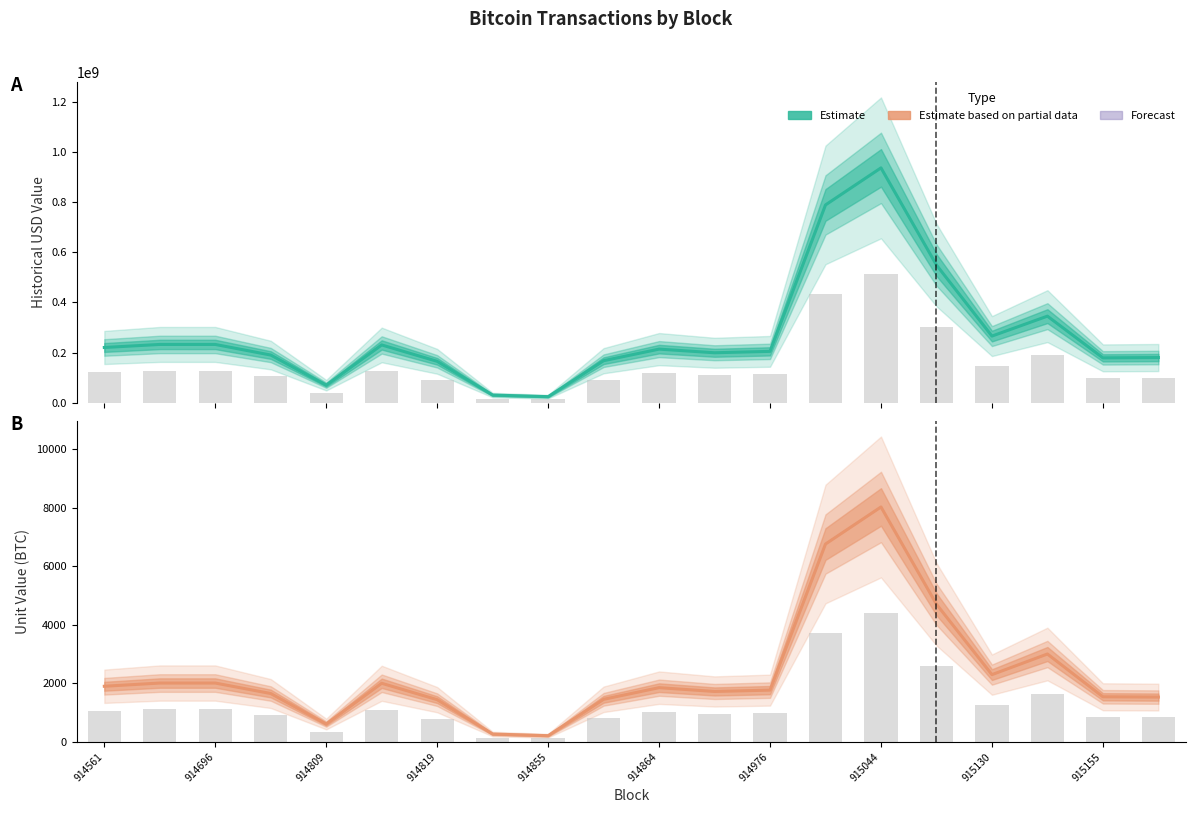

What is the minimum value for unit_value?

209.5